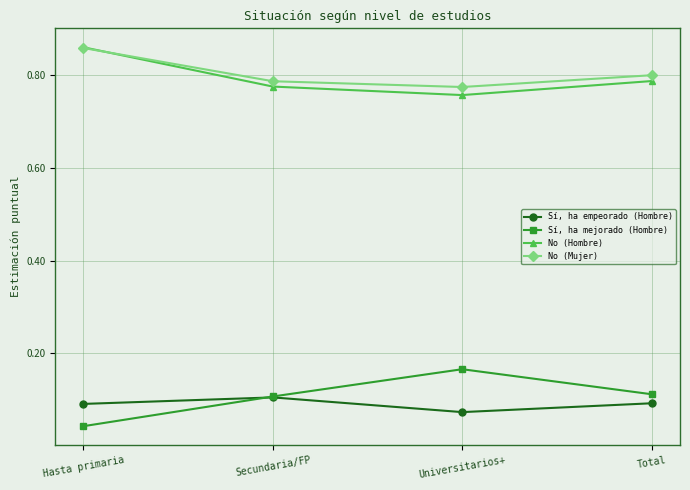

Where is Sí, ha mejorado (Hombre) nearest to the value 0?

Hasta primaria